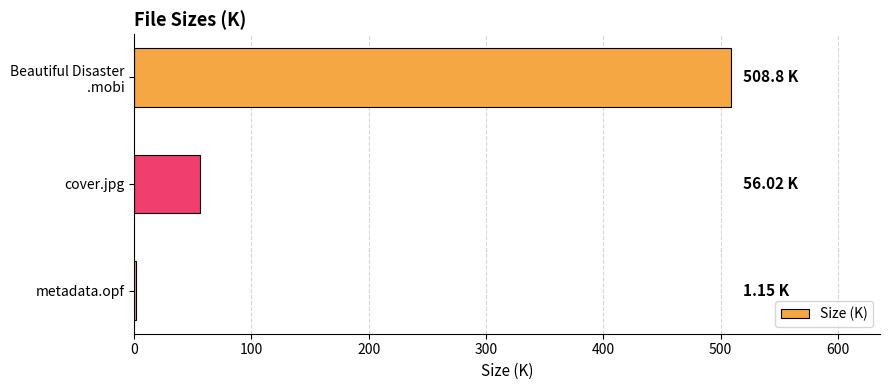

Are the bars horizontal?

Yes